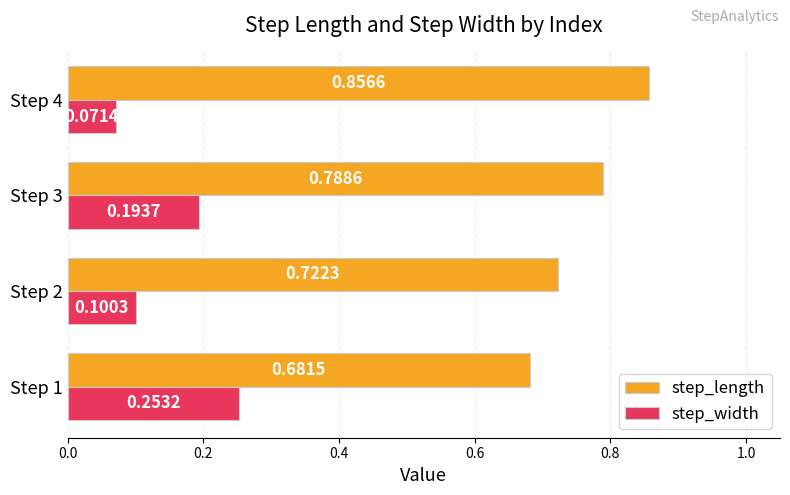

At how many categories does at least one series exceed 0?

4